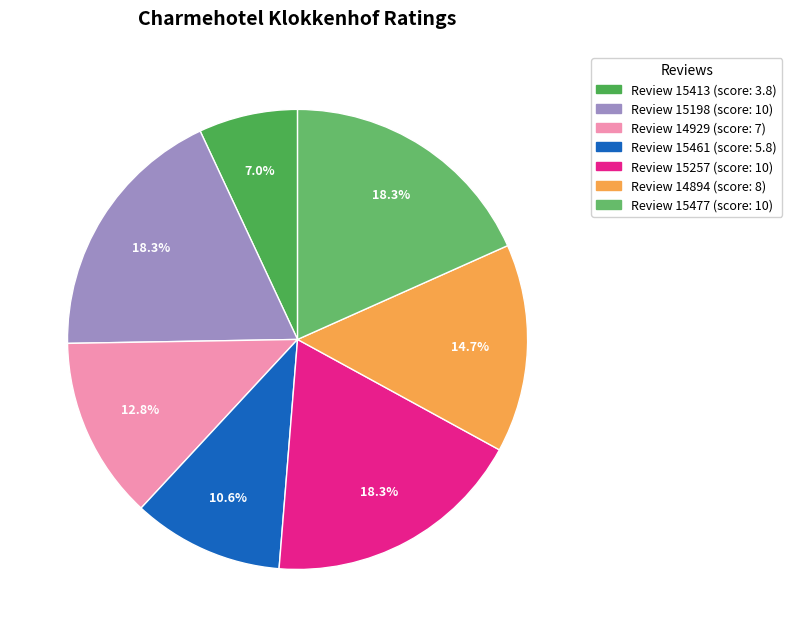

Rank the categories by value from lowest to highest.

15413, 15461, 14929, 14894, 15198, 15257, 15477